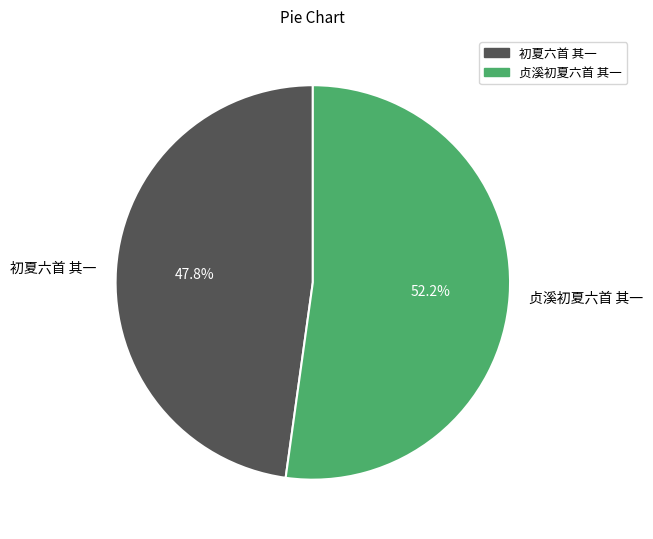

True or false: 贞溪初夏六首 其一 accounts for 52% of the total.

True